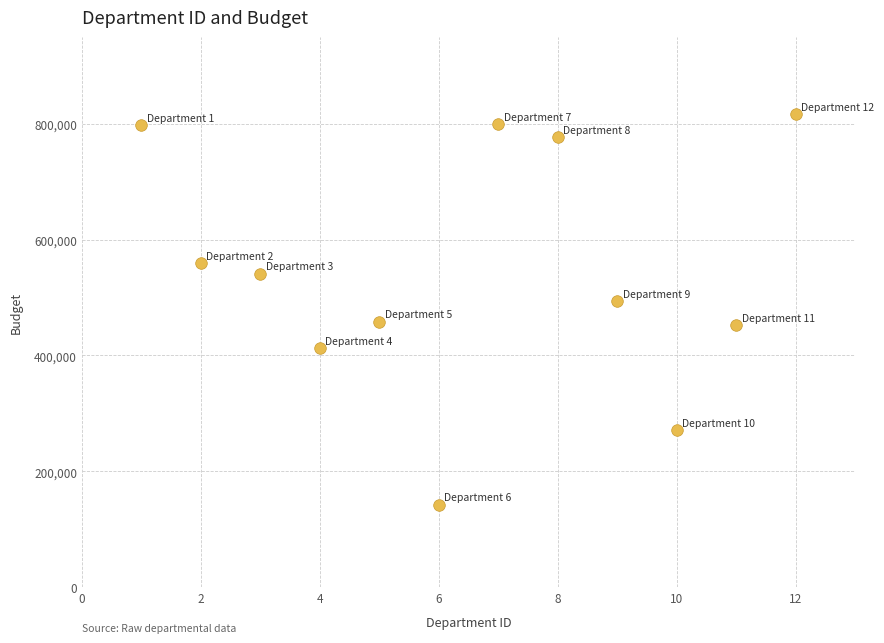

What is the range of X values (max minus min)?

11